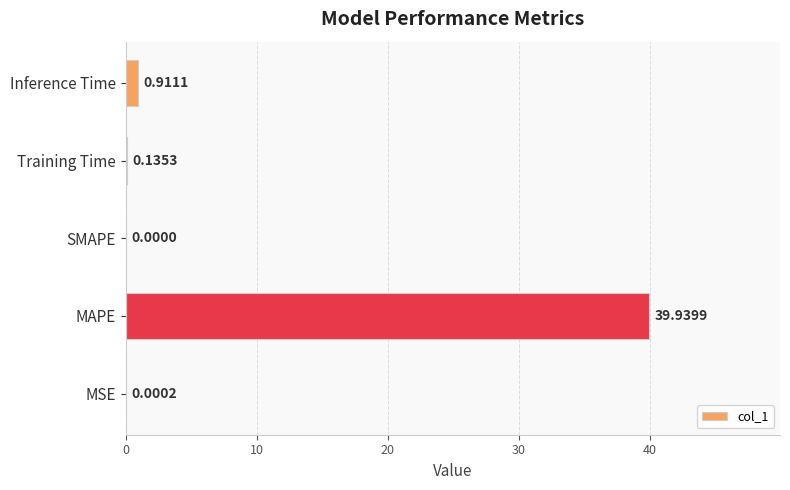

What is the sum of the values at Training Time and Inference Time?

1.0